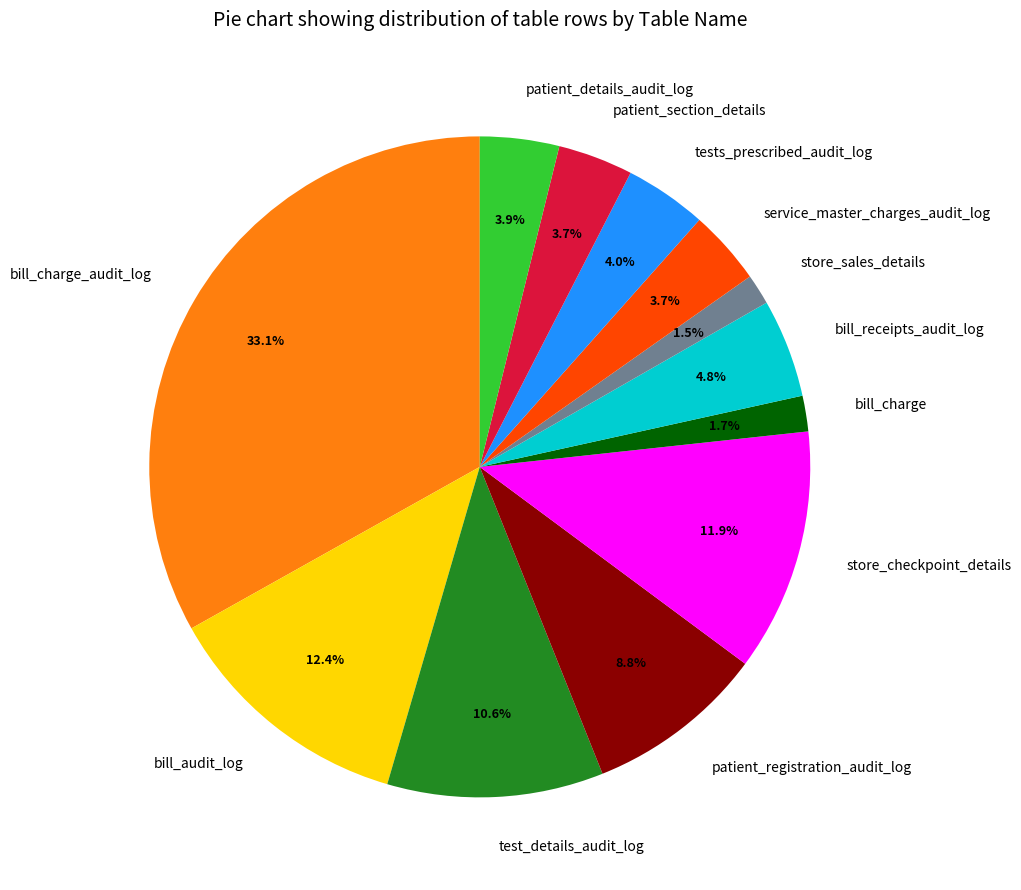

True or false: bill_charge accounts for 16% of the total.

False